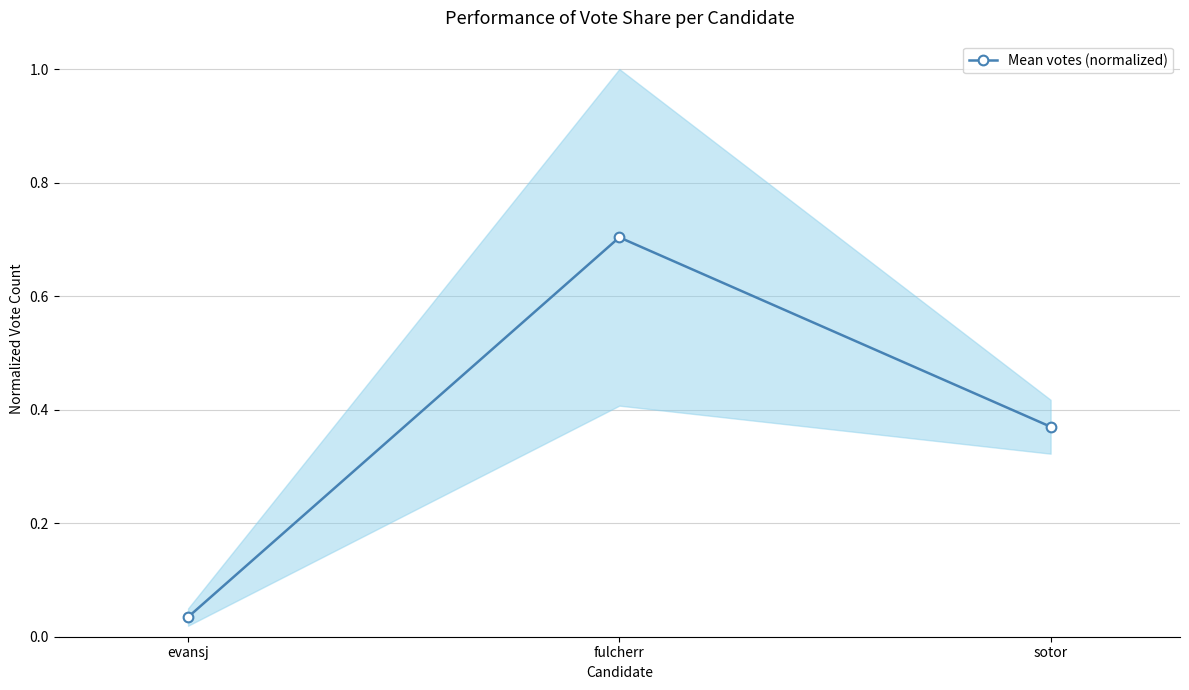

What is the change in value from fulcherr to sotor?

-0.3